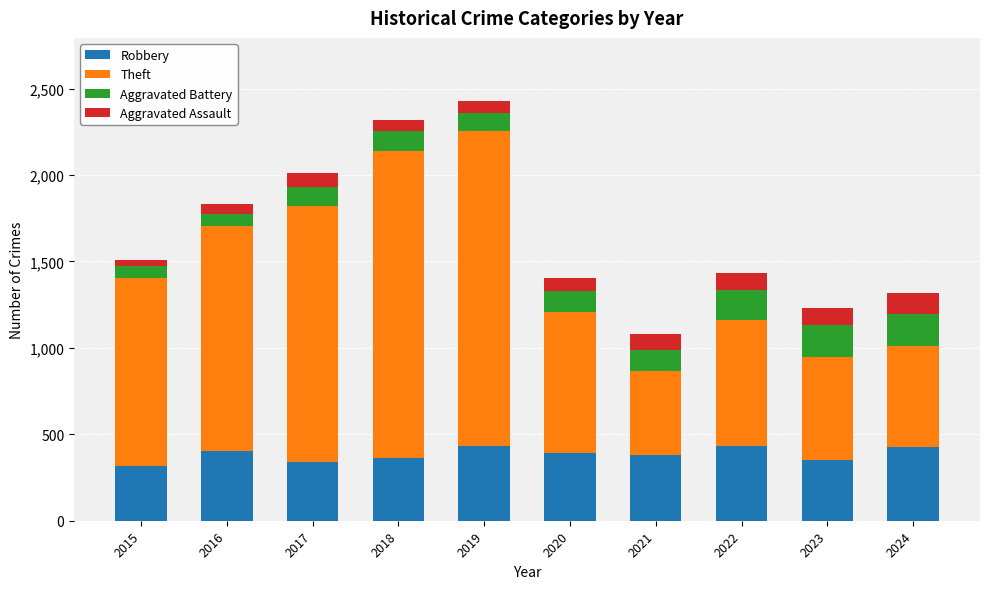

Does the chart contain any negative values?

No